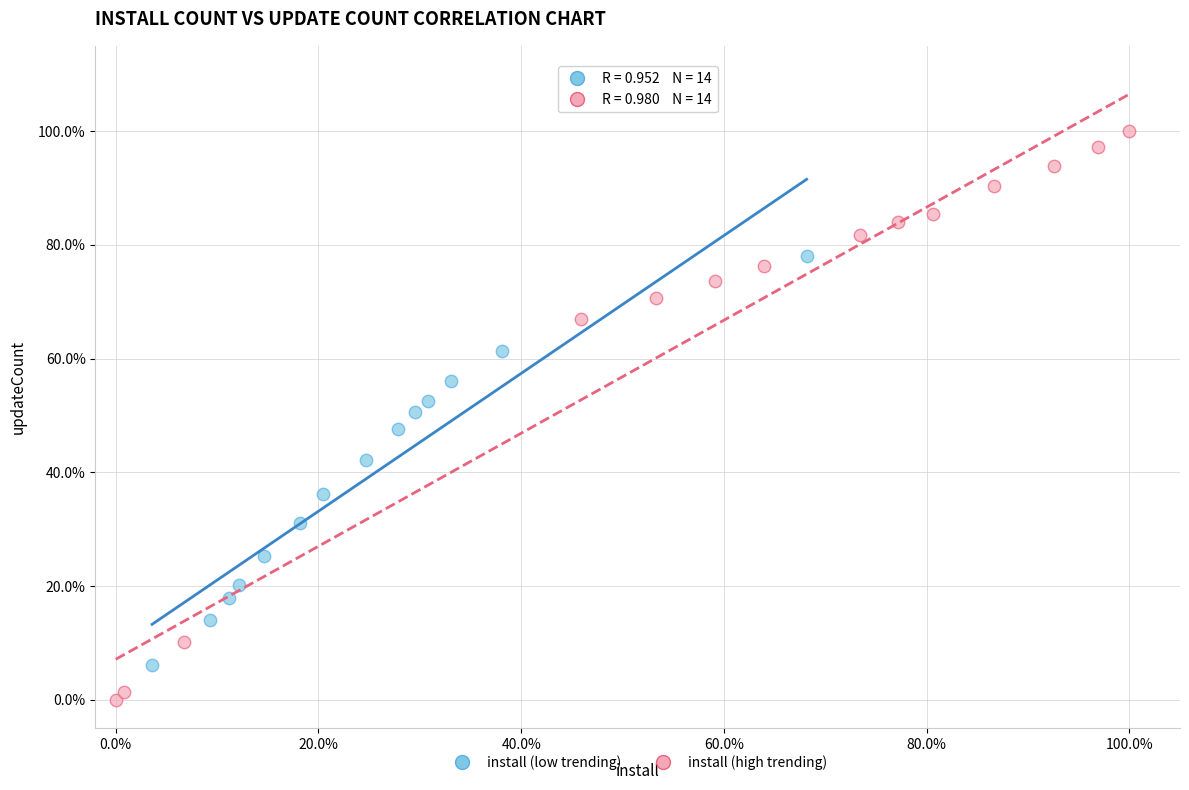

Which series contains the highest Y value?

install (high trending)